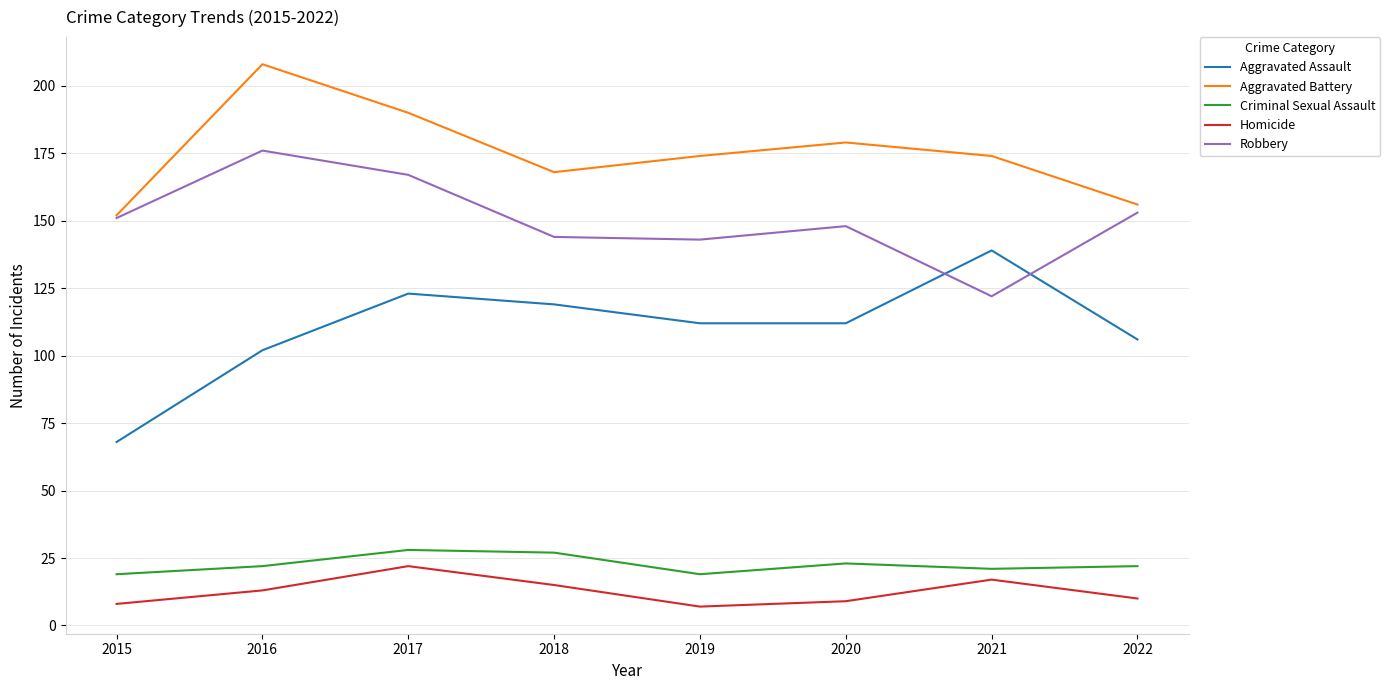

Is the value of Robbery at 2018 greater than the value of Aggravated Battery at 2018?

No